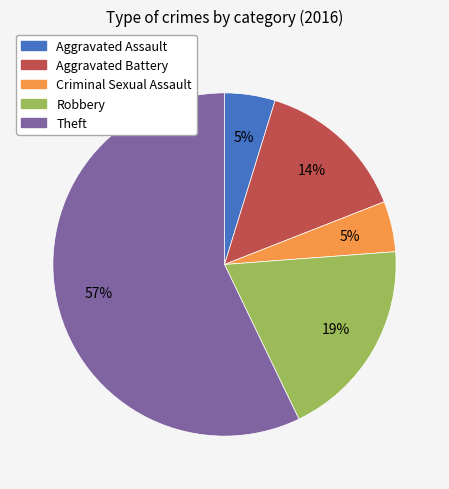

To the nearest percent, what portion does Aggravated Assault represent?

5%